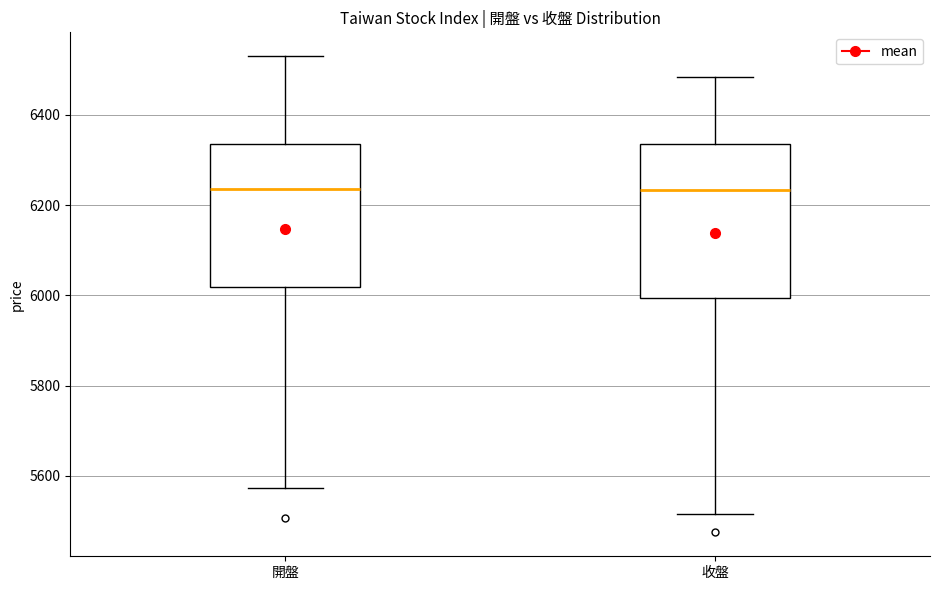

Reading left to right, read every box against the y-axis: the position of its median line, the range the box covers, and the ends of its whiskers. The values are not printed on the chart, so give them approximately, as read against the axis.

開盤: median 6240, box 6020 to 6340, whiskers 5580 to 6520
收盤: median 6240, box 6000 to 6340, whiskers 5520 to 6480